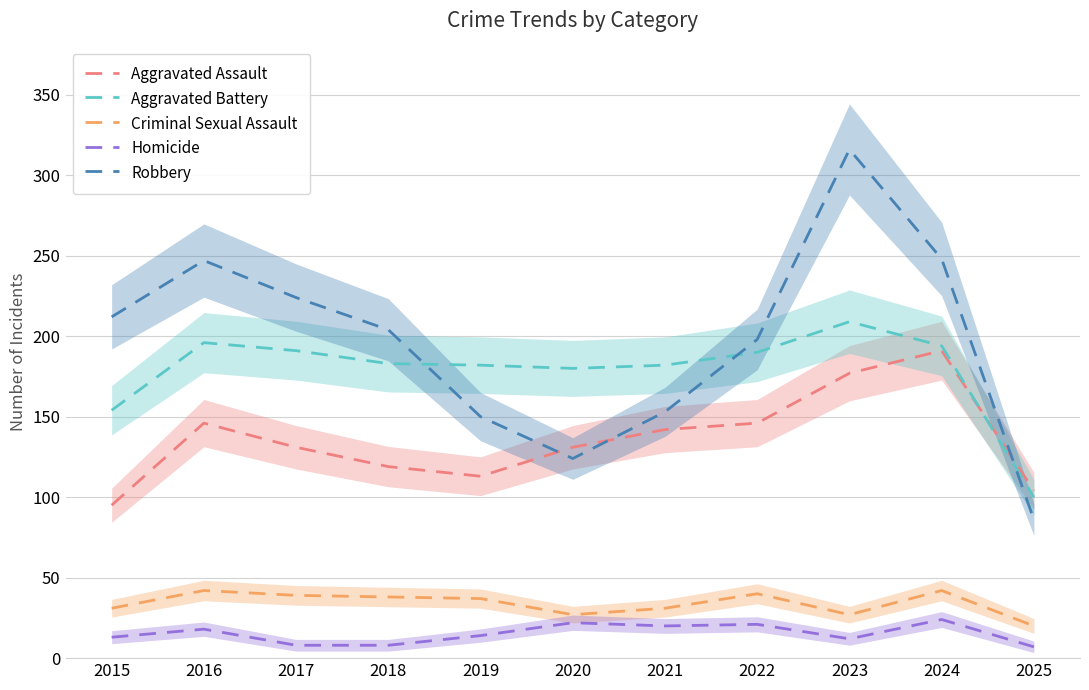

List the series in order of their peak value, lowest first.

Homicide, Criminal Sexual Assault, Aggravated Assault, Aggravated Battery, Robbery